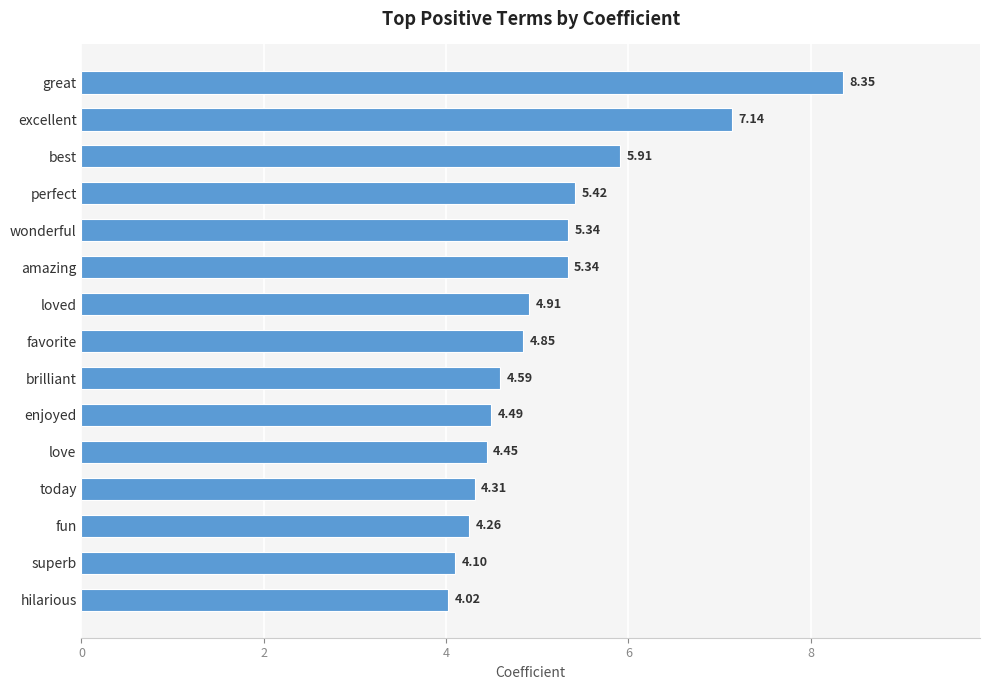

Where is the data nearest to the value 6?

best